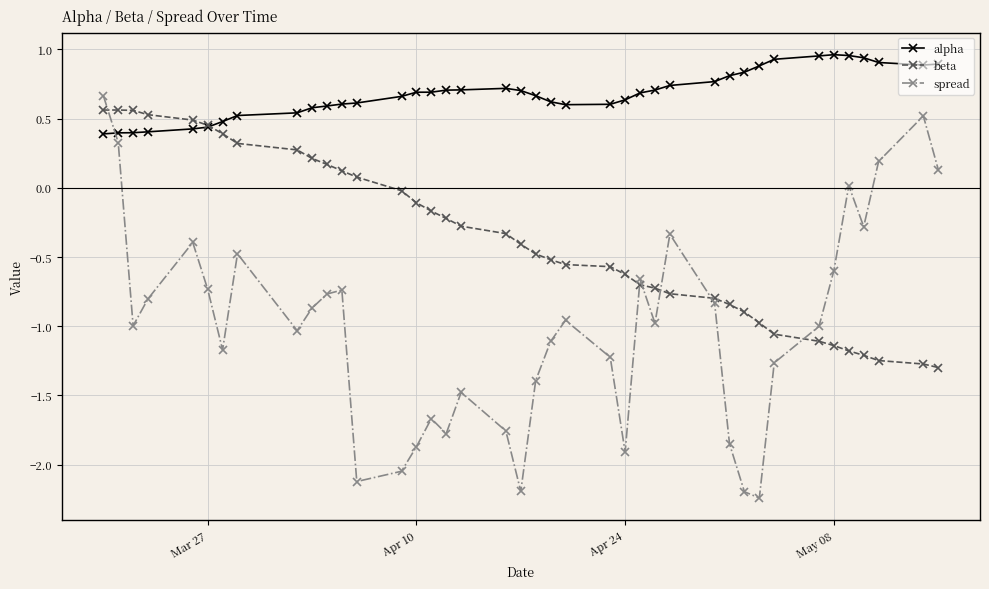

What are all the series names shown in the legend?

alpha, beta, spread